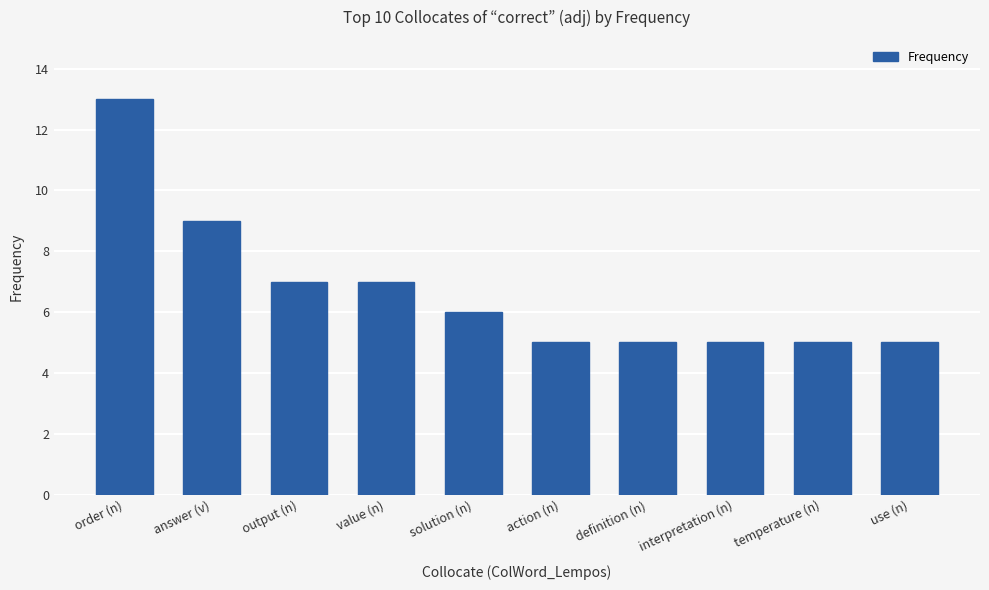

At which label does the data first exceed 6?

order (n)